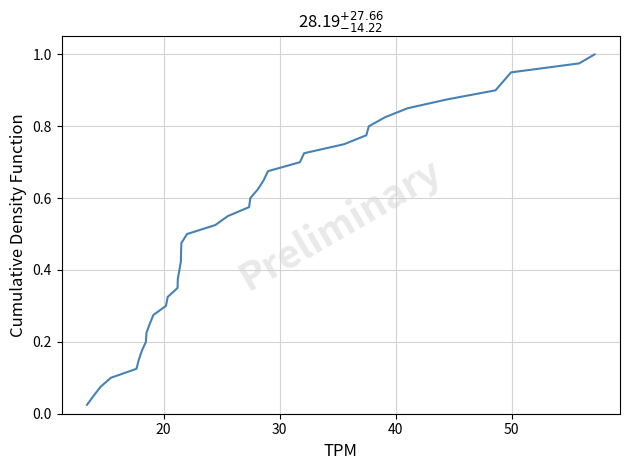

Does the chart have visible grid lines?

Yes